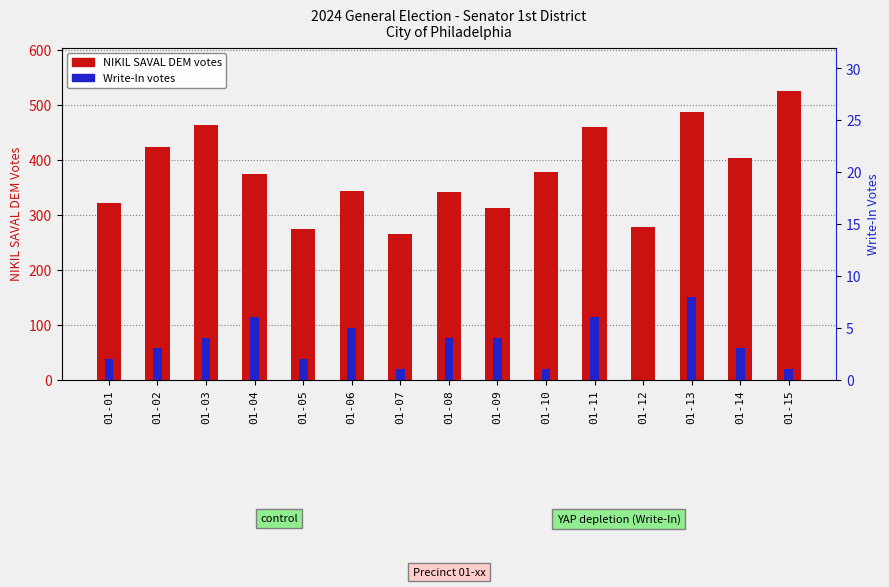

What is the difference between the maximum and minimum values in the NIKIL SAVAL DEM series?

261